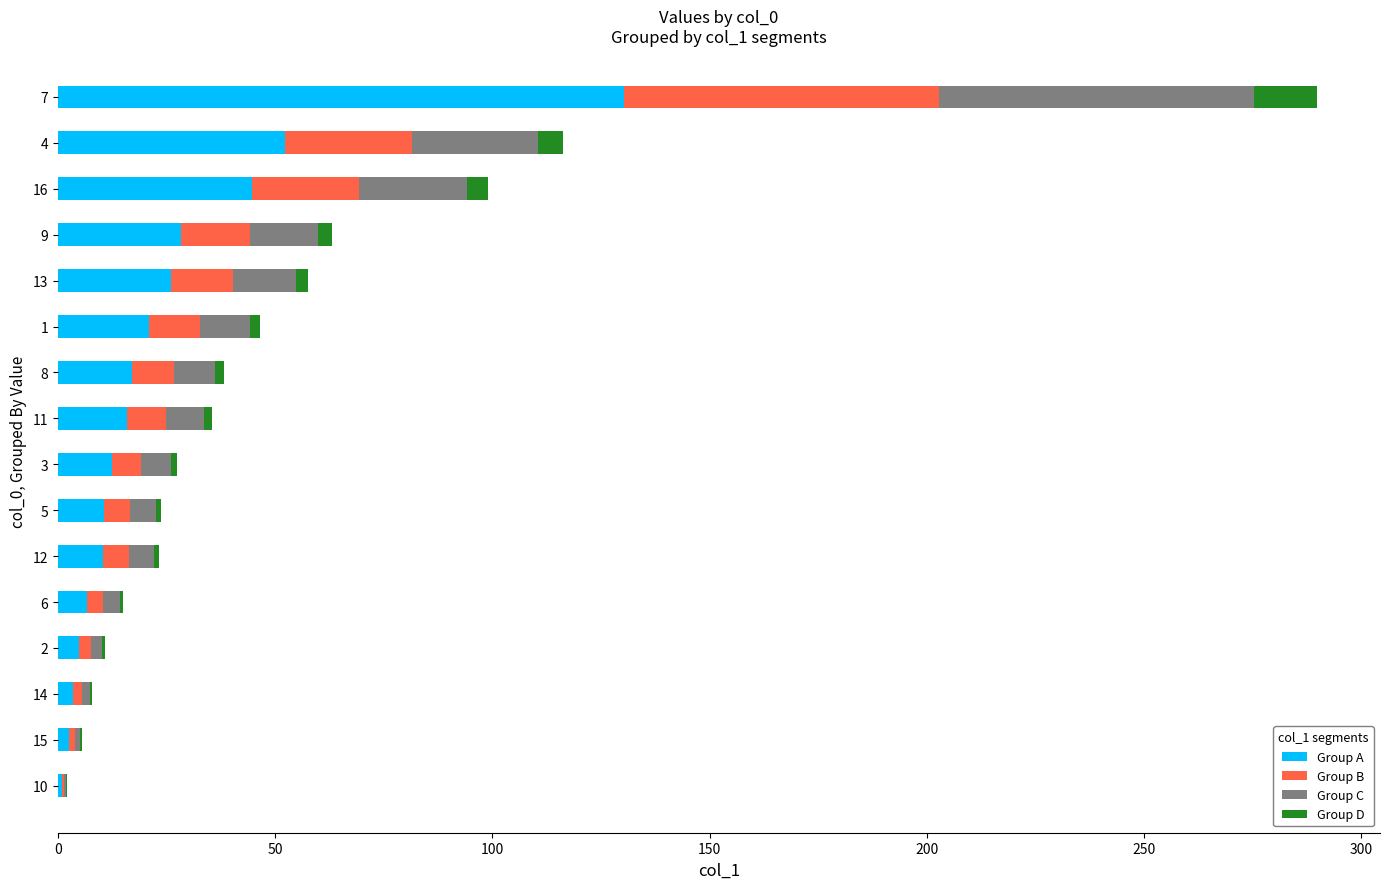

At which category is the sum across all series the highest?

7